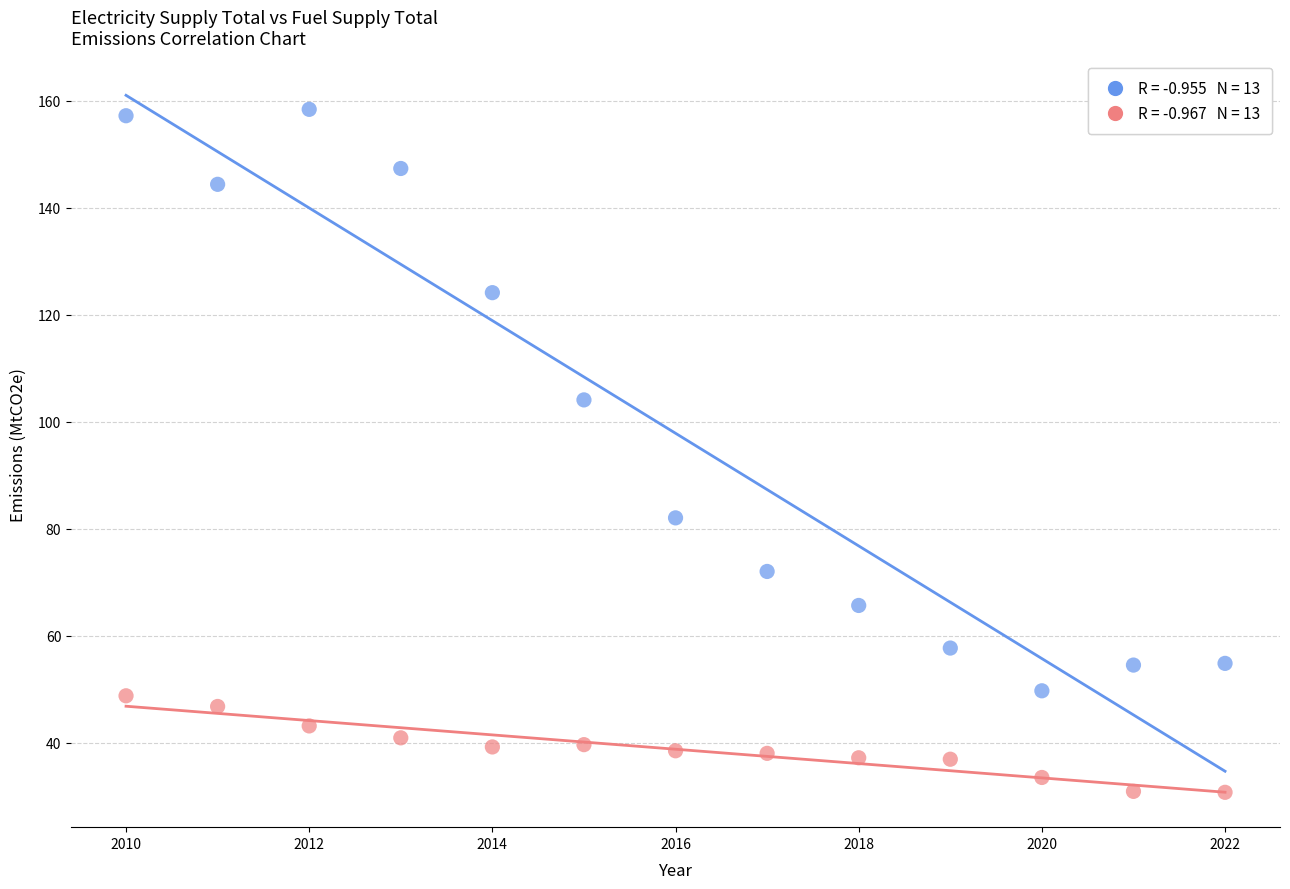

Across all series, what Y value is closest to 94?

104.1